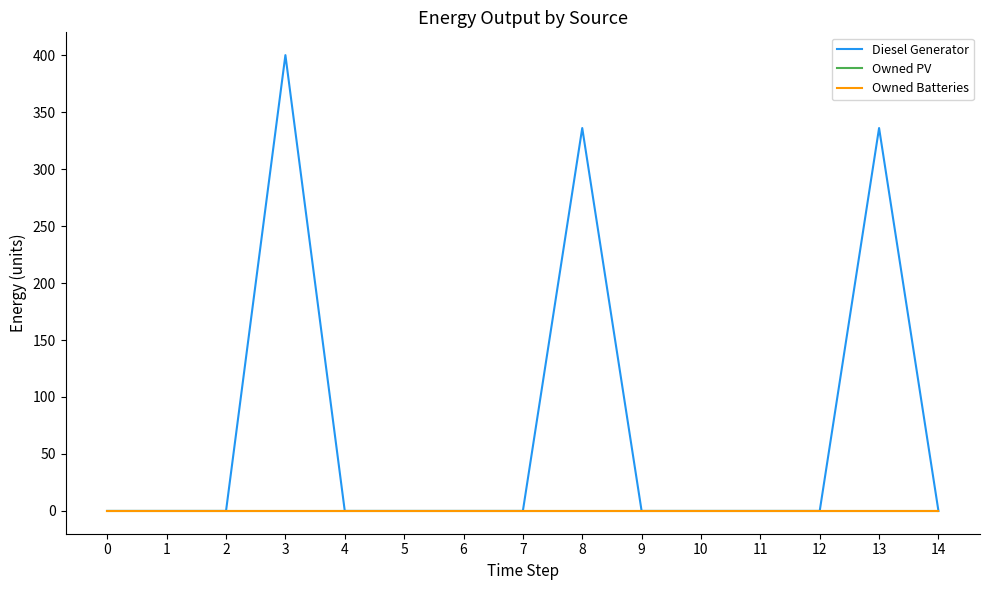

Is this an area chart (filled region under the line)?

No